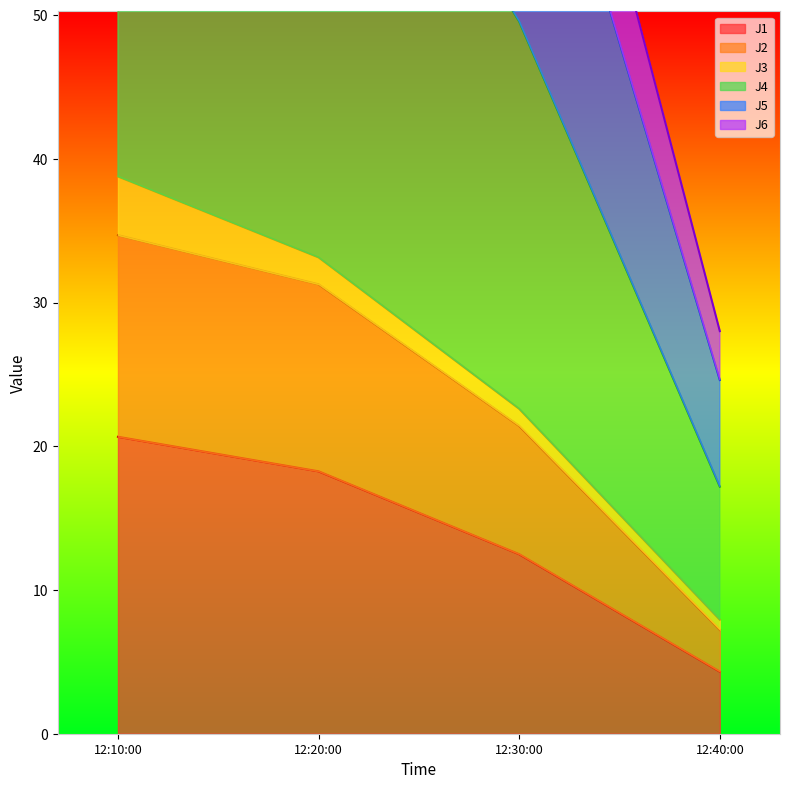

What is the lowest value of the J1 series?

4.3